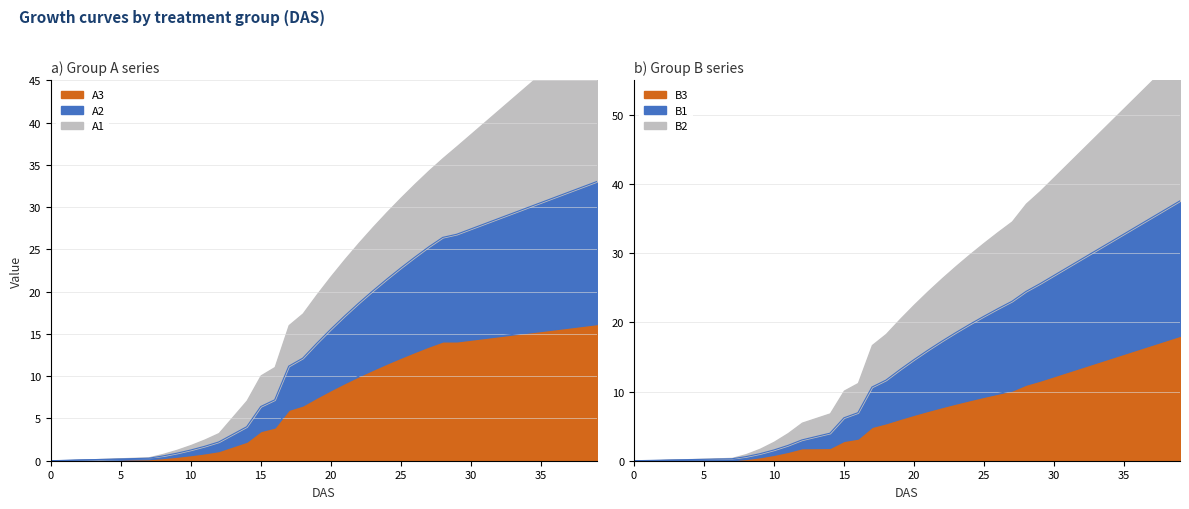

The value of A2 at 30 is 17.5. True or false?

False